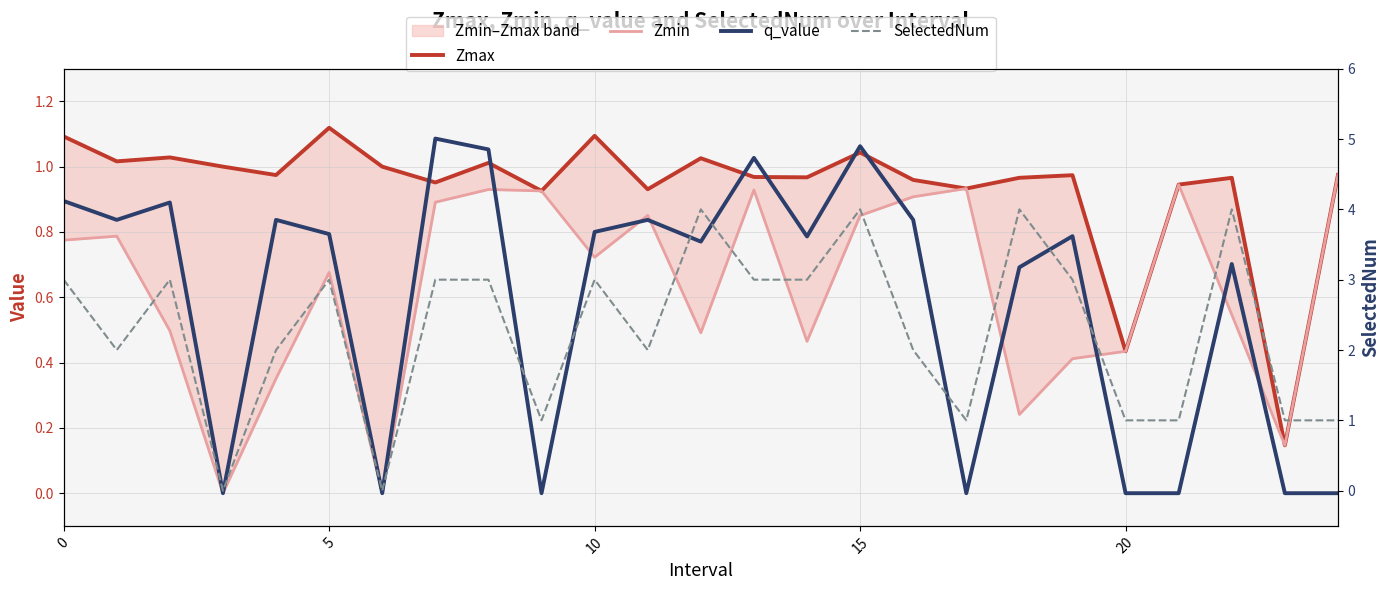

What is the label of the 15th point from the right?

10